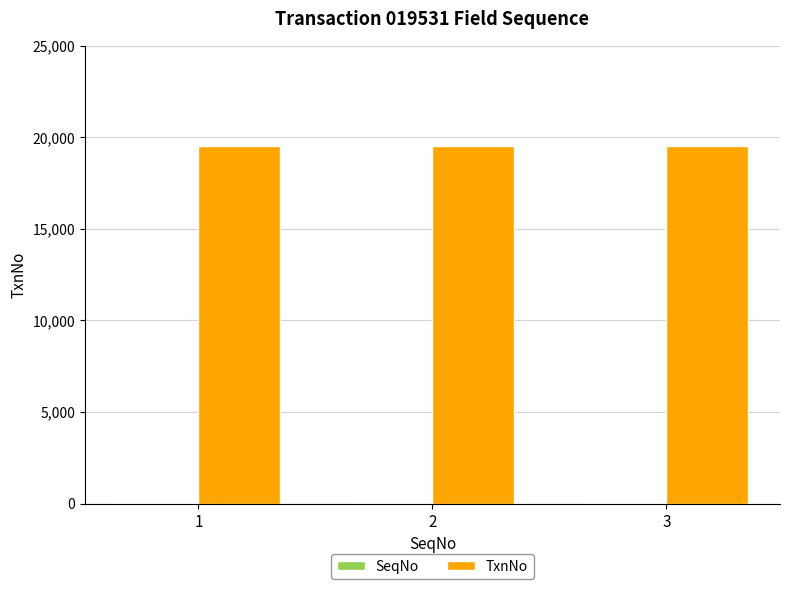

How many data points does each series have?

3